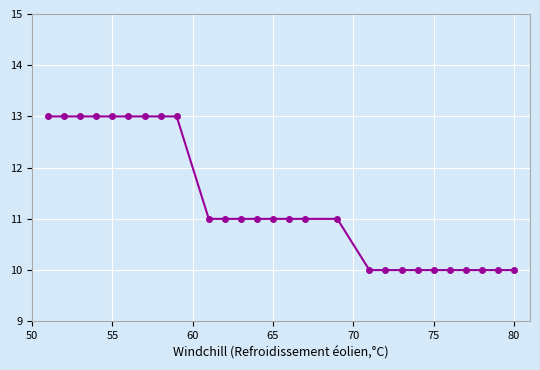

What is the difference between the second highest and second lowest values?

3